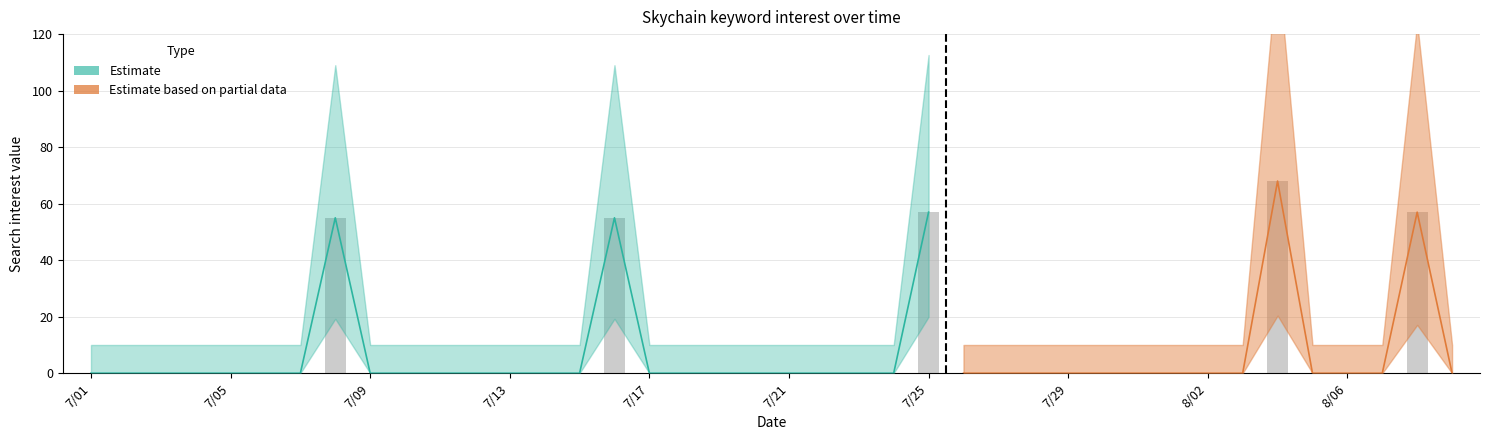

Are the bars horizontal?

No